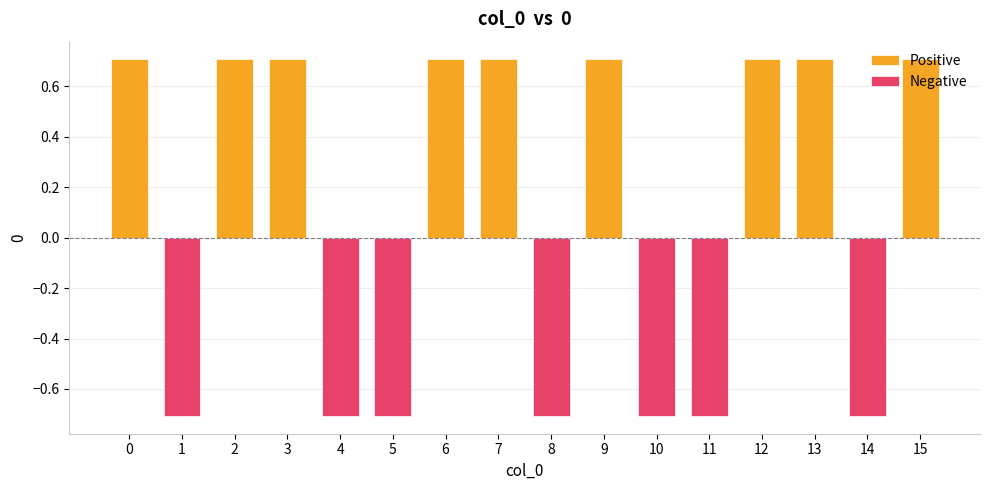

Reading left to right, list all the values displayed in this chart.

0.7	-0.7	0.7	0.7	-0.7	-0.7	0.7	0.7	-0.7	0.7	-0.7	-0.7	0.7	0.7	-0.7	0.7